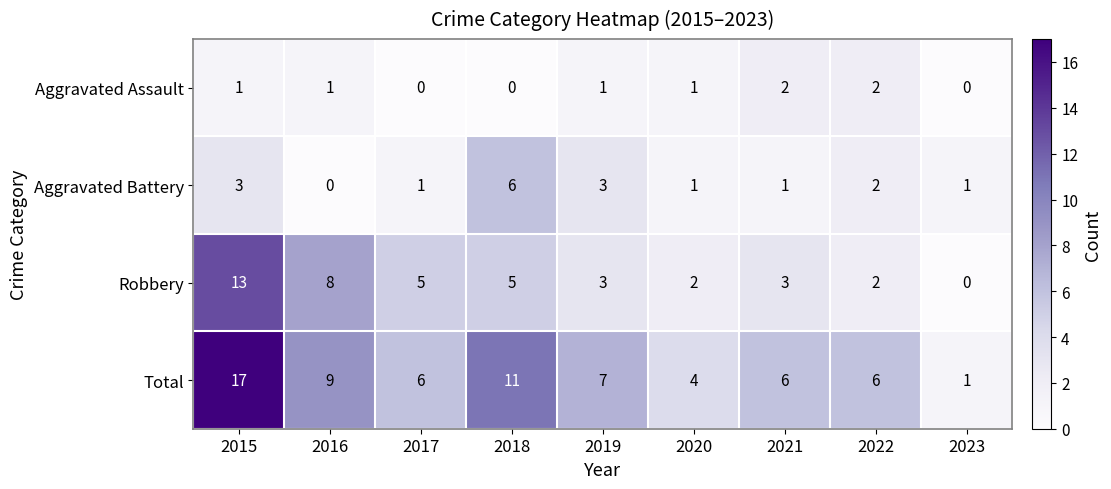

Is the value of Aggravated Battery at 2018 greater than the value of Robbery at 2016?

No